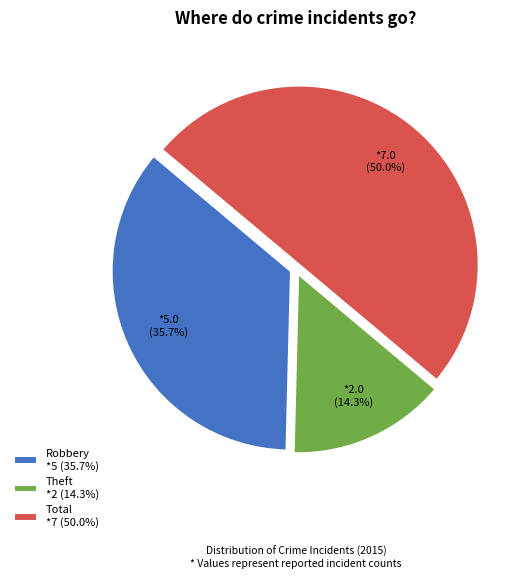

What percentage do Total and Robbery together represent?

85.7%